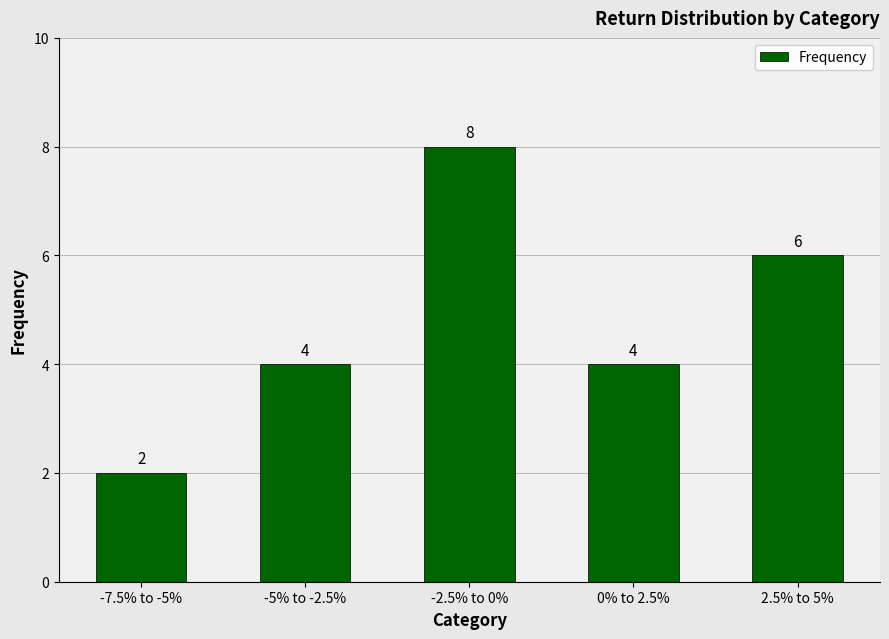

Is it true that the value at -5% to -2.5% is 1?

False